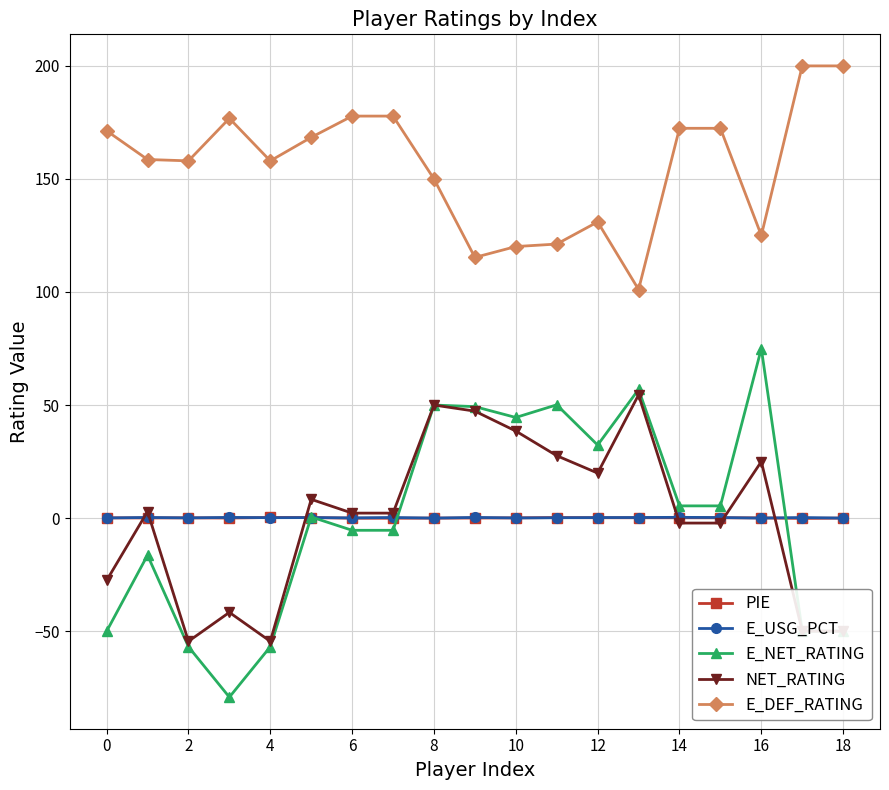

How many series are shown in this chart?

5